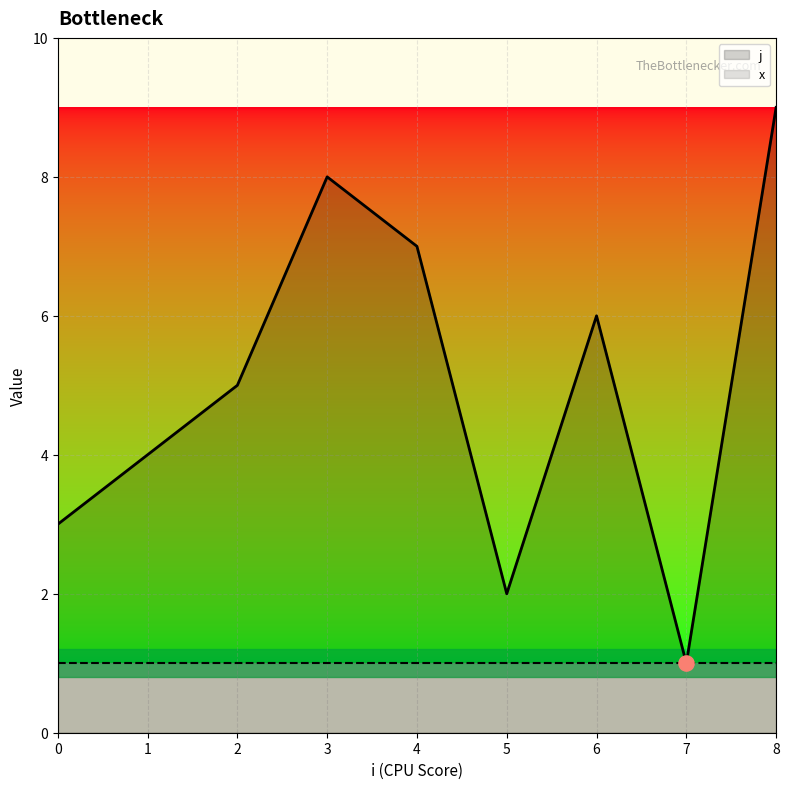

Which series reaches the maximum Y coordinate?

j